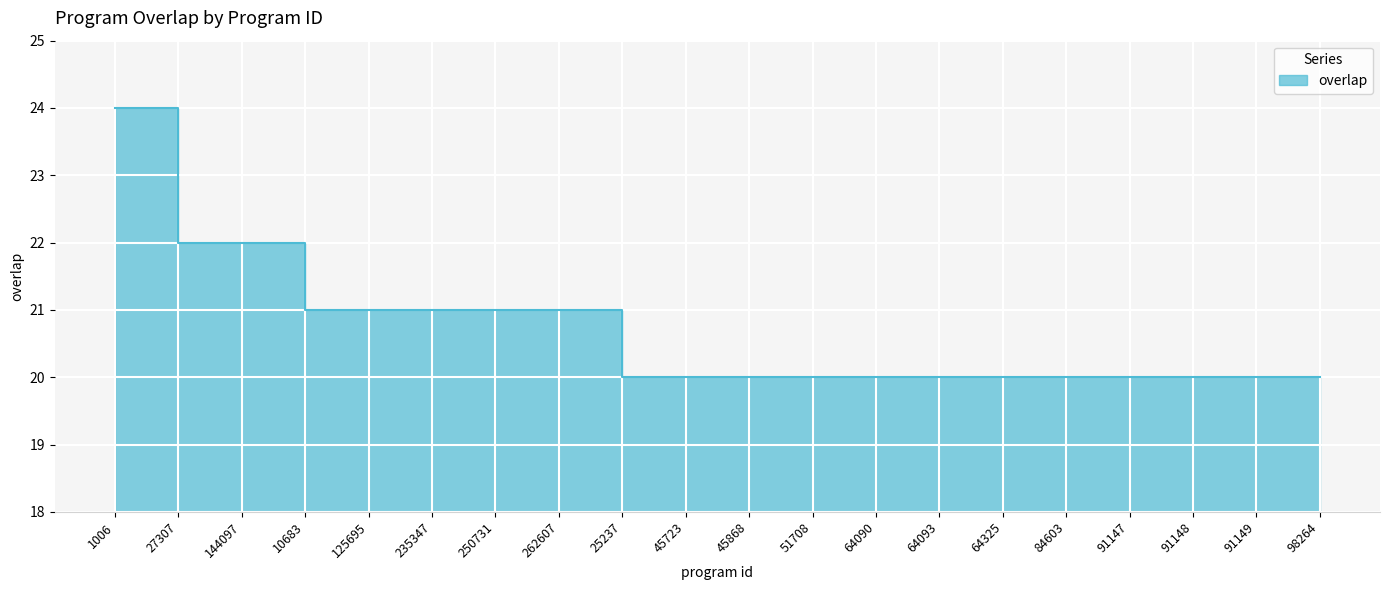

What is the ratio of the value at 235347 to the value at 91147?

1.1